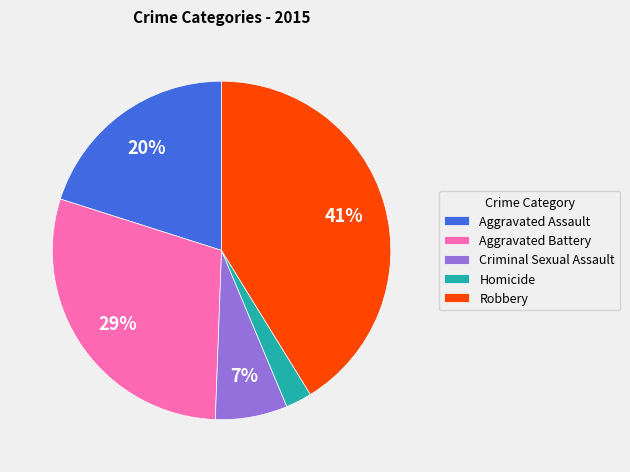

Does Robbery represent more than half of the total?

No